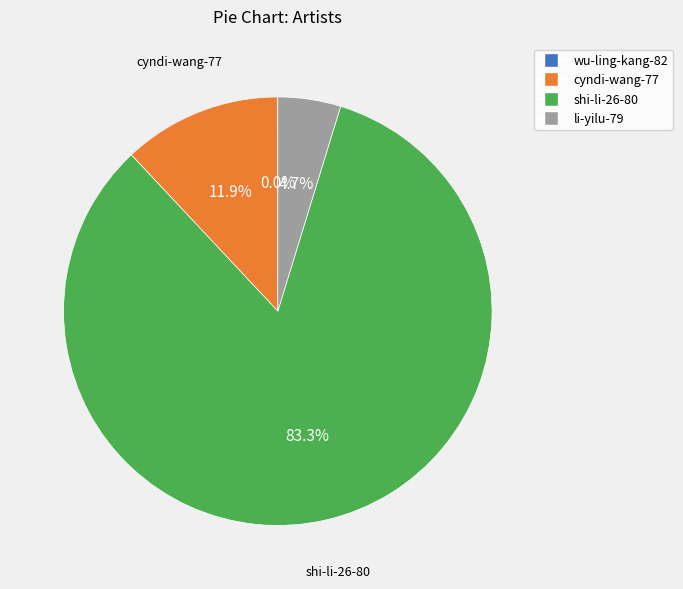

Which category has the biggest portion of the pie?

shi-li-26-80